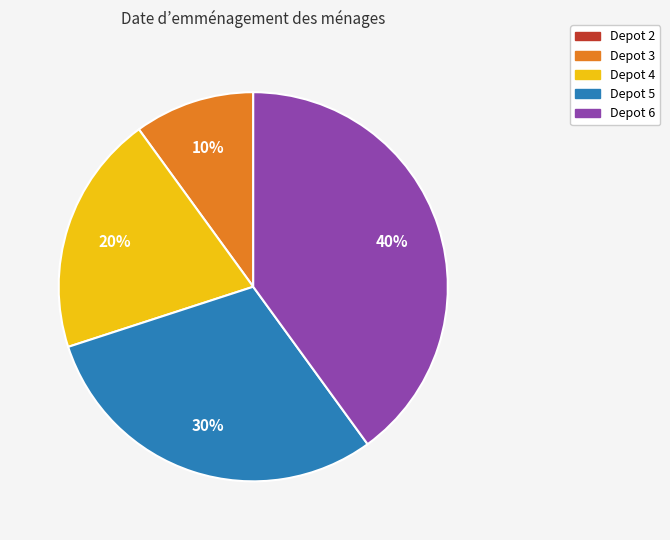

Approximately how many times larger is the value at Depot 3 compared to Depot 5?

0.3